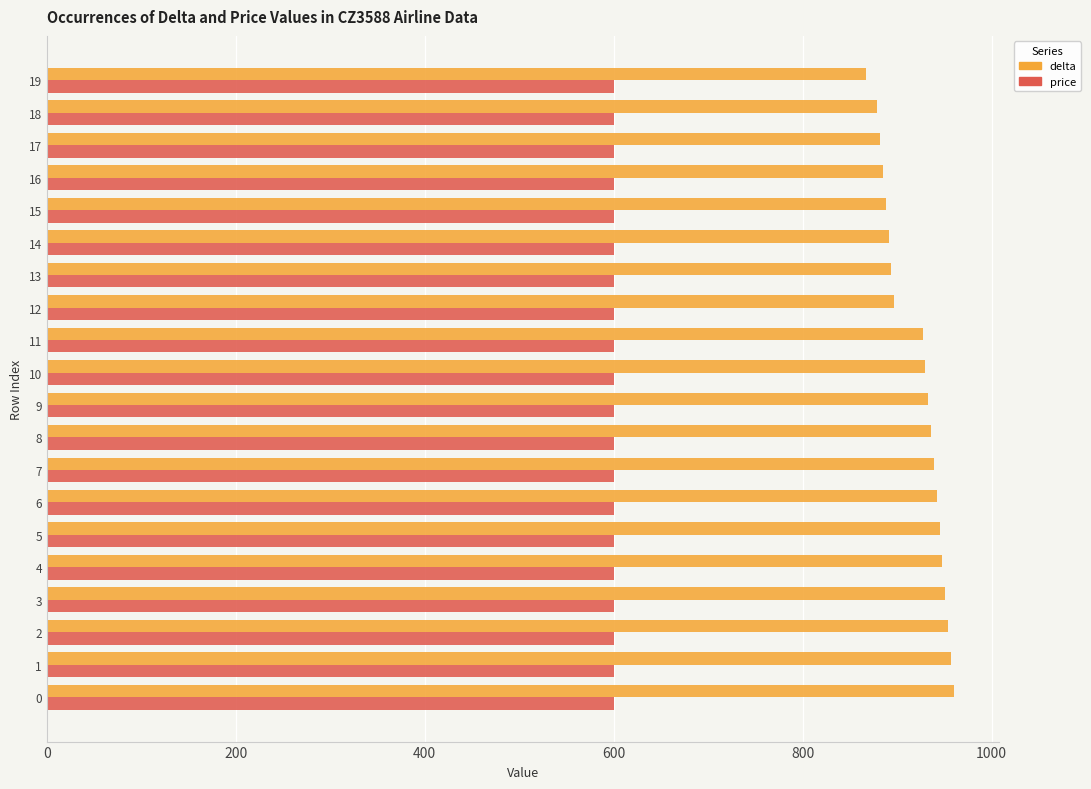

Which series has the largest range (max minus min)?

delta